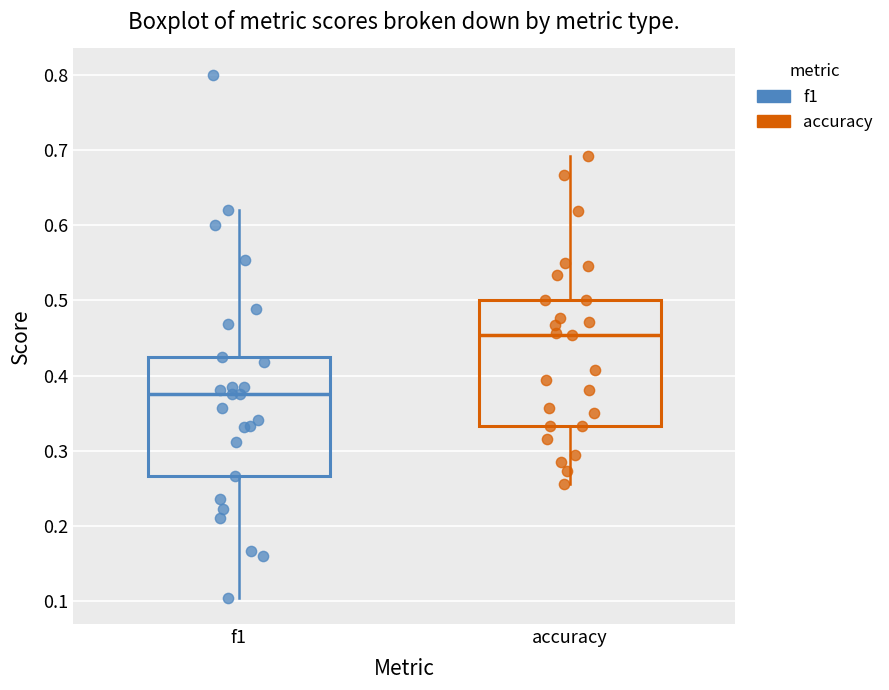

Where does the lower whisker of the box for accuracy end on the y-axis? The values are not printed on the chart, so give them approximately, as read against the axis.

0.26